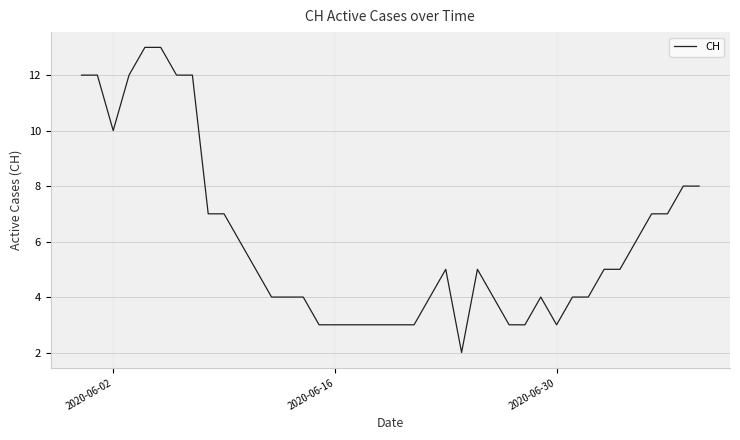

What is the difference between the maximum and minimum values?

11